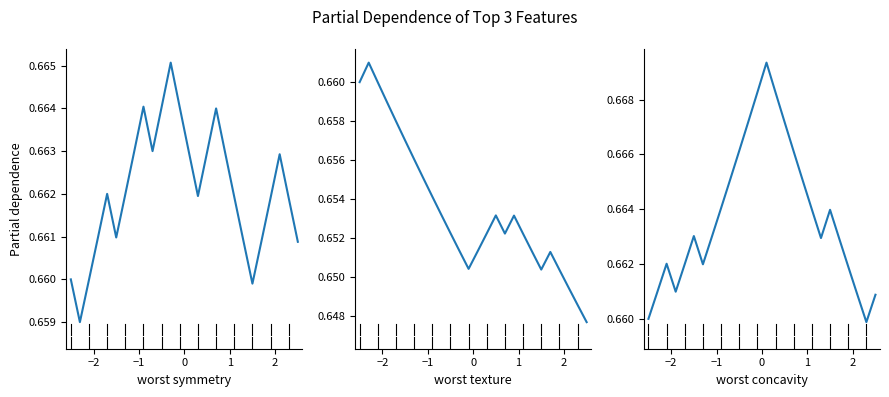

Which series has the largest total across all categories?

Run 2 Amount